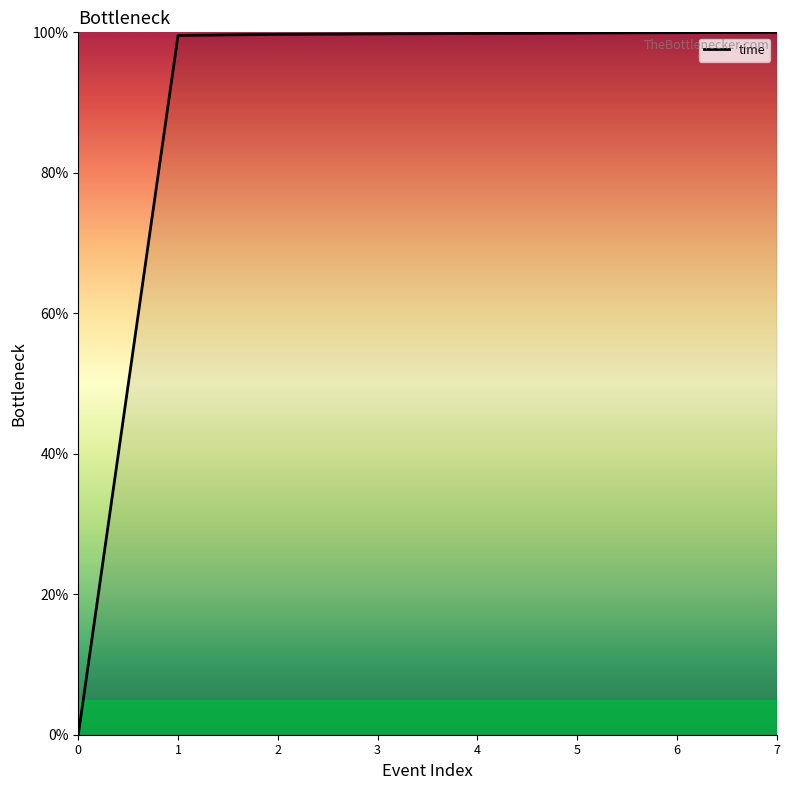

What is the sum of all values?

698.7